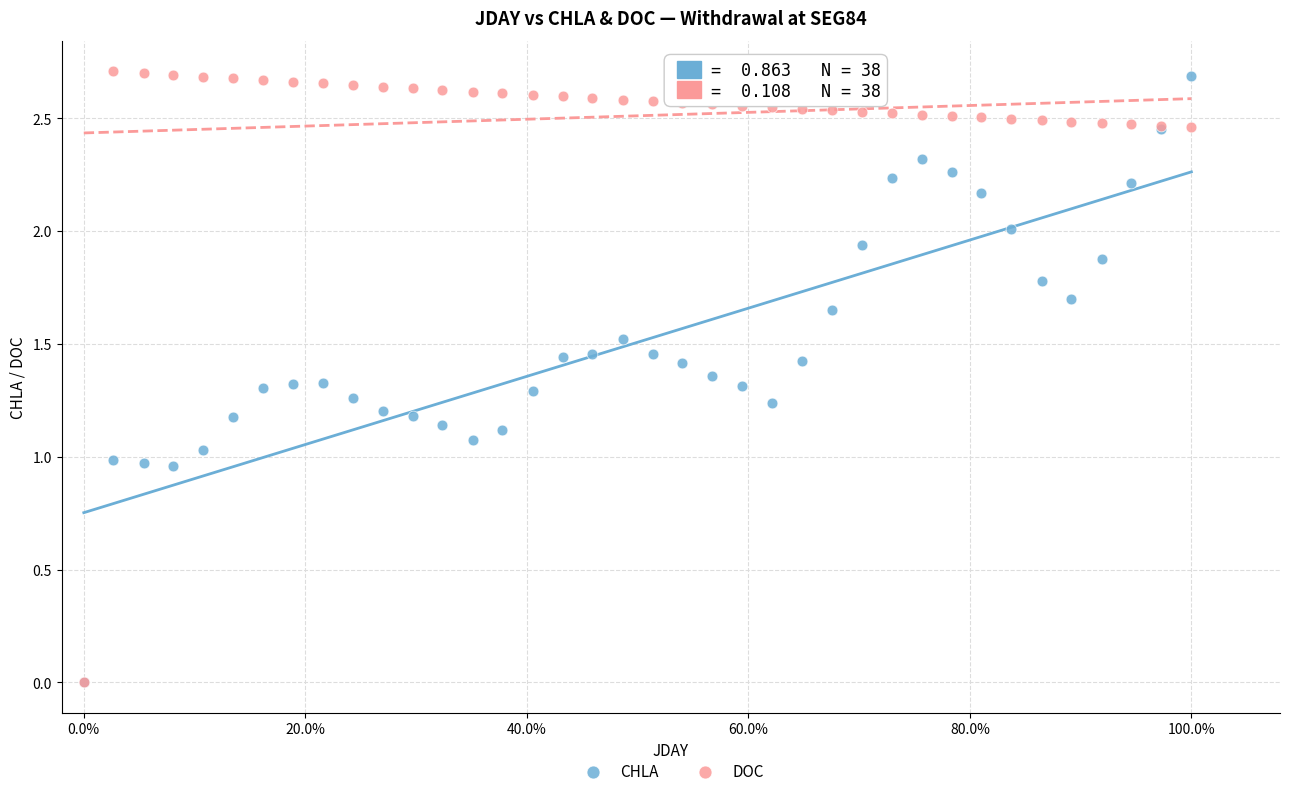

What are all the series names shown in the legend?

CHLA, DOC